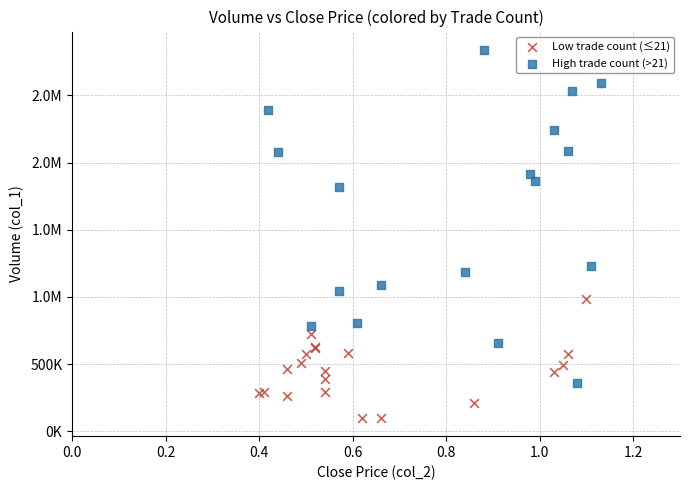

What are all the series names shown in the legend?

Low trade count (≤21), High trade count (>21)